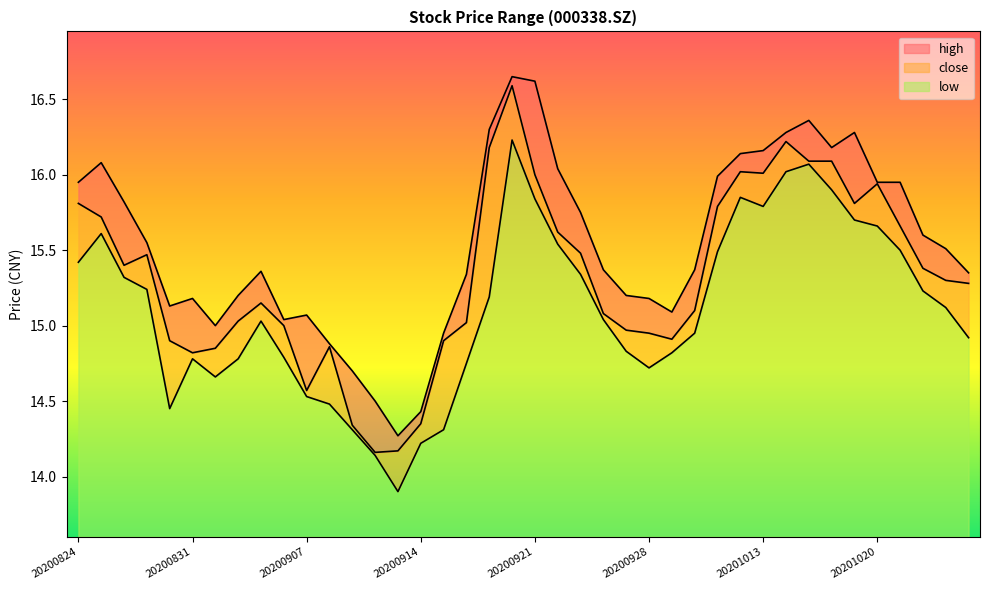

Rank the series by their maximum value, from highest to lowest.

high, close, low